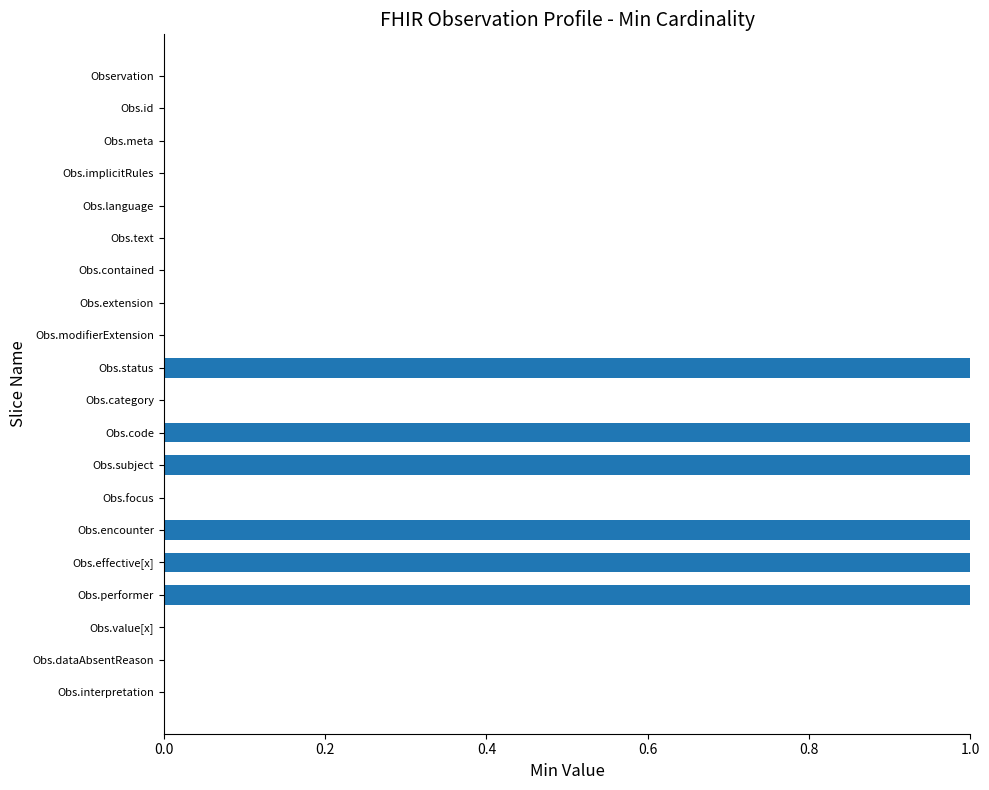

Between Obs.focus and Obs.subject, which is larger?

Obs.subject